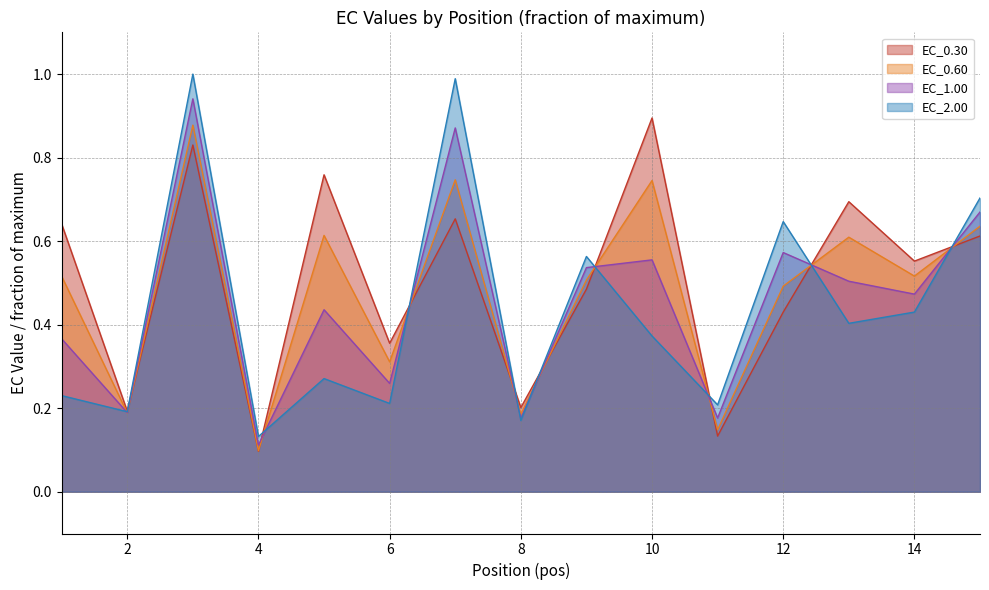

Which series has the widest spread of values?

EC_2.00